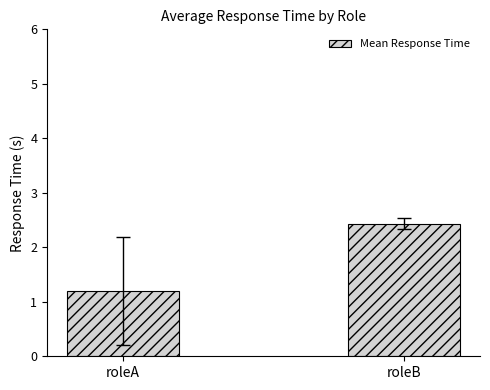

What is the difference between the maximum and minimum values?

1.2